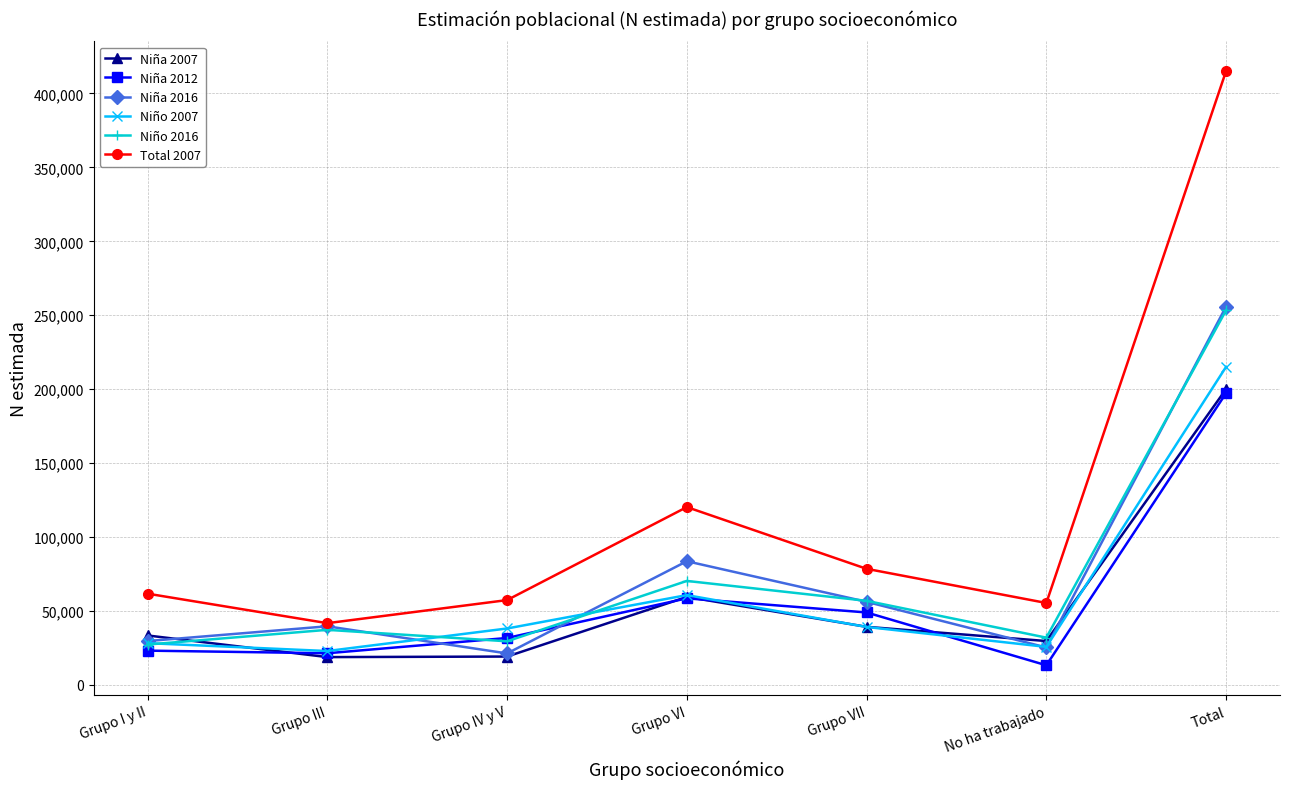

What is the maximum value shown in the chart?

415178